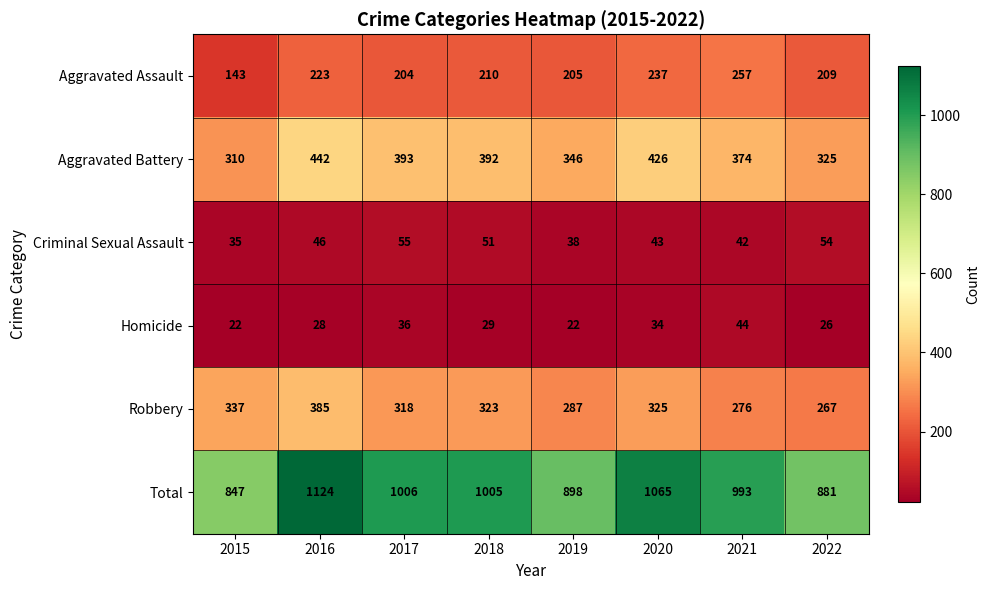

Which series has the largest total across all categories?

Total